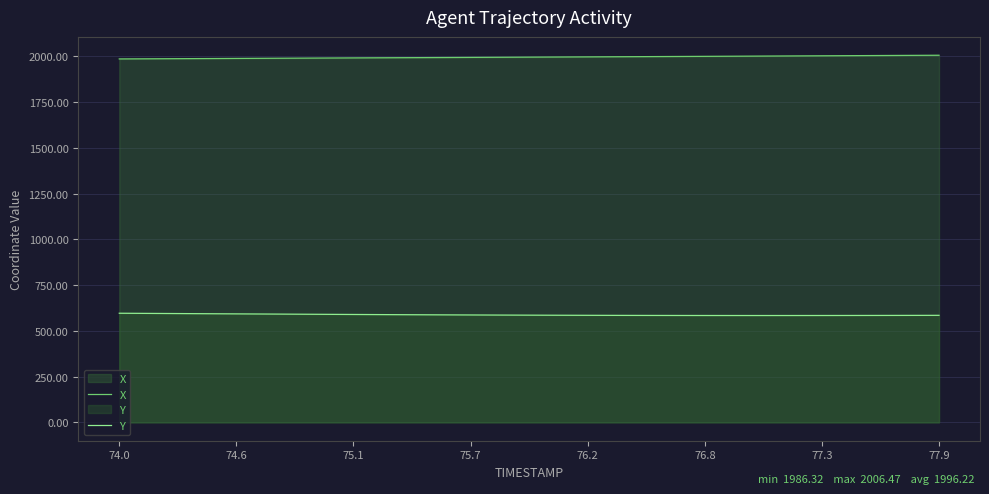

Reading left to right, what are all the values shown in this chart?

X: 1986.3	1986.8	1987.3	1987.8	1988.3	1988.8	1989.3	1989.8	1990.3	1990.8	1991.3	1991.8	1992.3	1992.8	1993.3	1993.8	1994.3	1994.8	1995.3	1995.8	1996.4	1996.9	1997.4	1997.9	1998.4	1998.9	1999.5	2000.0	2000.5	2001.0	2001.6	2002.1	2002.7	2003.2	2003.8	2004.3	2004.8	2005.4	2005.9	2006.5
Y: 596.4	595.8	595.2	594.5	593.9	593.3	592.7	592.1	591.5	590.9	590.3	589.8	589.2	588.7	588.2	587.7	587.3	586.9	586.5	586.1	585.7	585.4	585.1	584.9	584.6	584.5	584.3	584.2	584.1	584.0	584.0	584.0	584.0	584.0	584.1	584.3	584.4	584.6	584.8	585.0